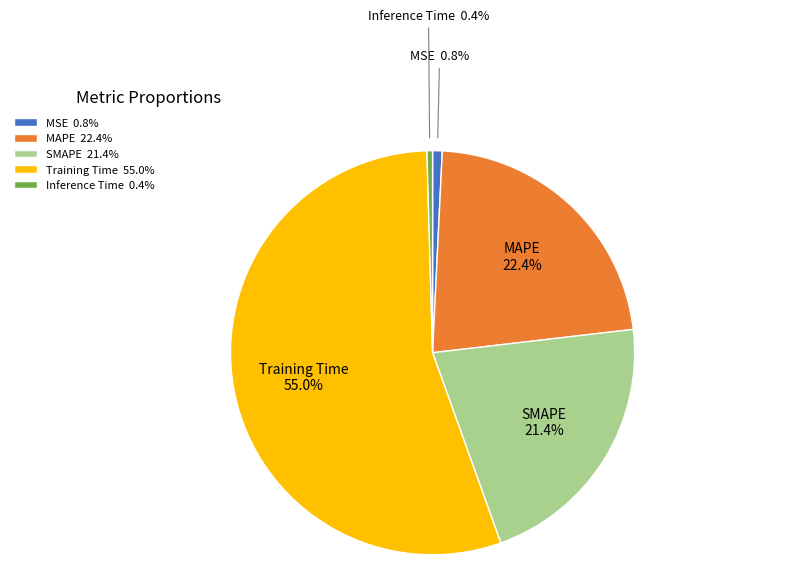

Between MSE and Training Time, which is larger?

Training Time